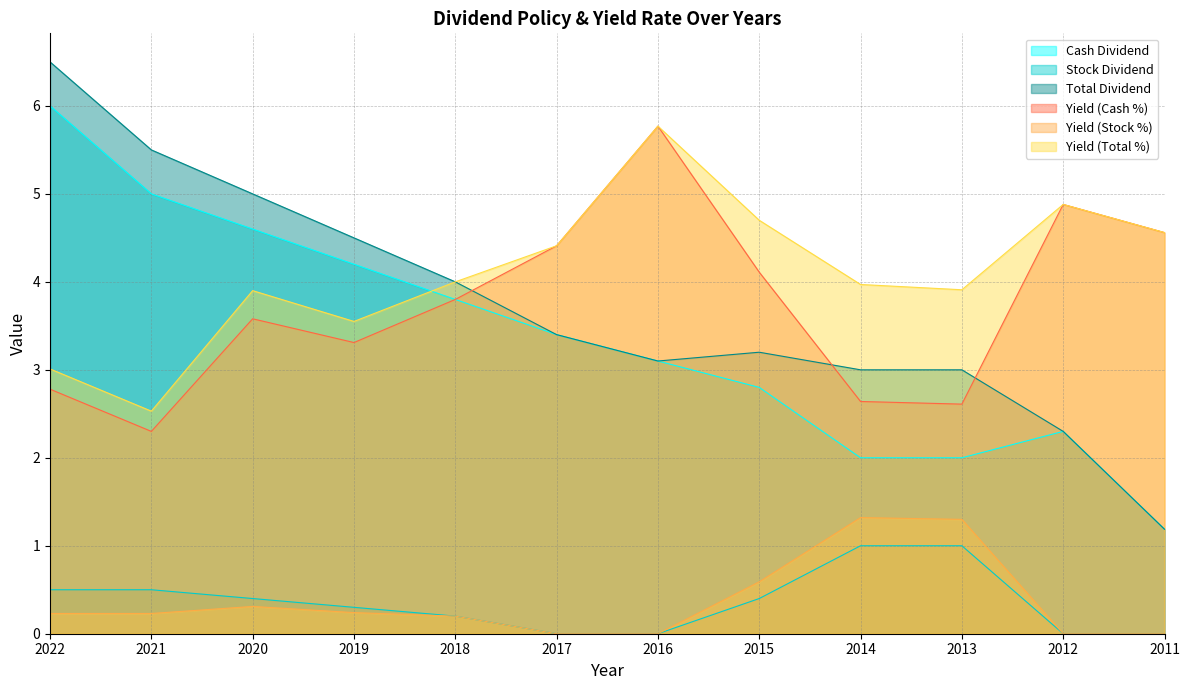

True or false: Yield (Stock %) has a value of 0.6 at 2015.

True